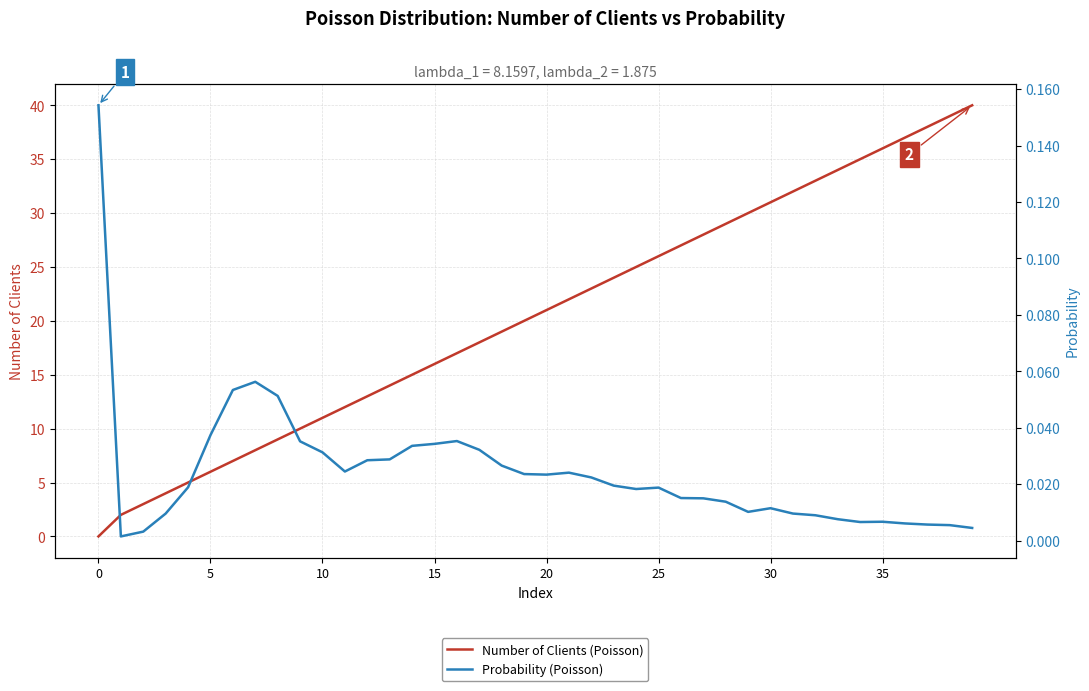

Between 16 and 29, which is larger?

29